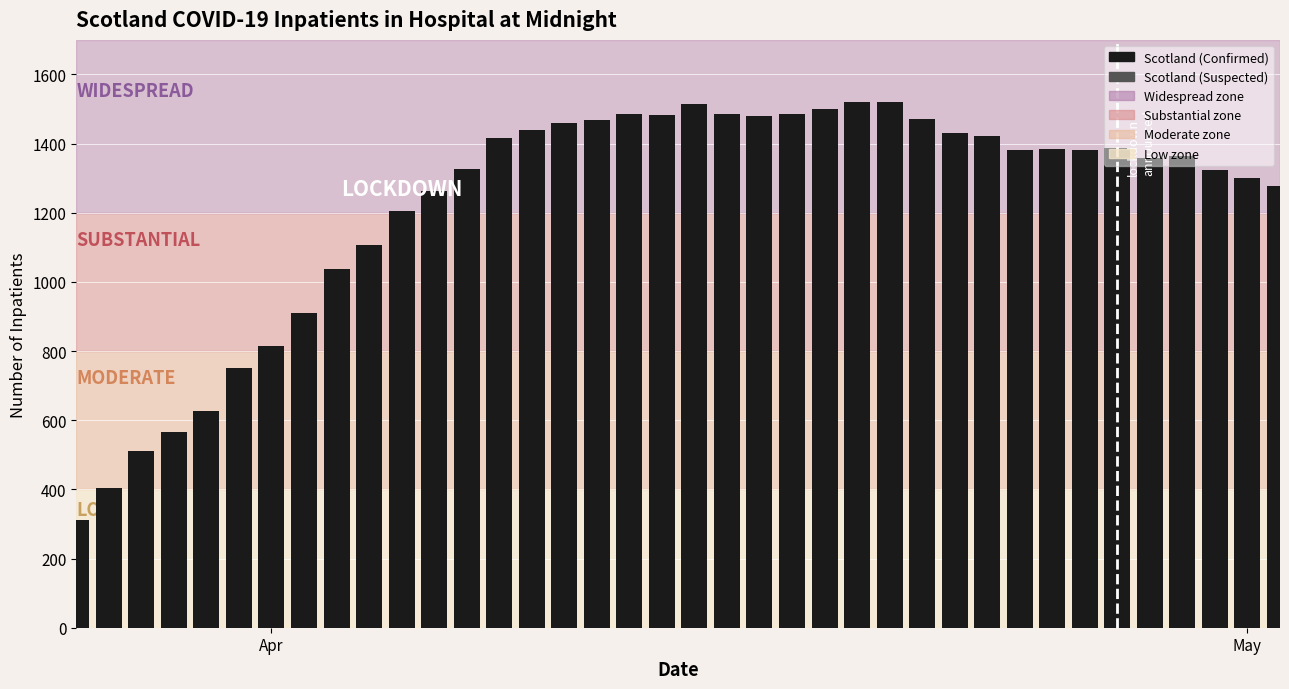

What is the difference between the maximum and second lowest values?

1116